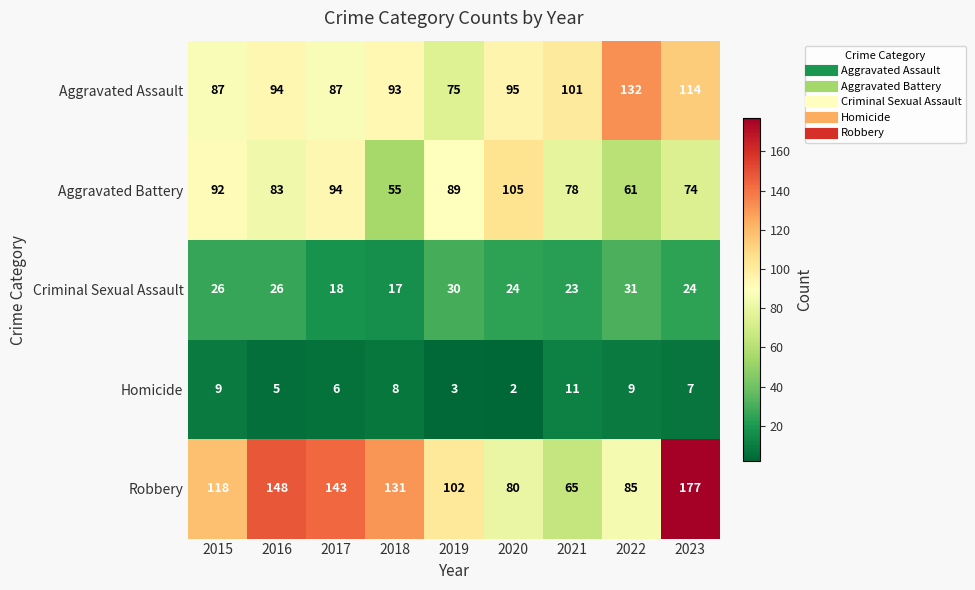

At which label is Homicide closest to 6?

2017